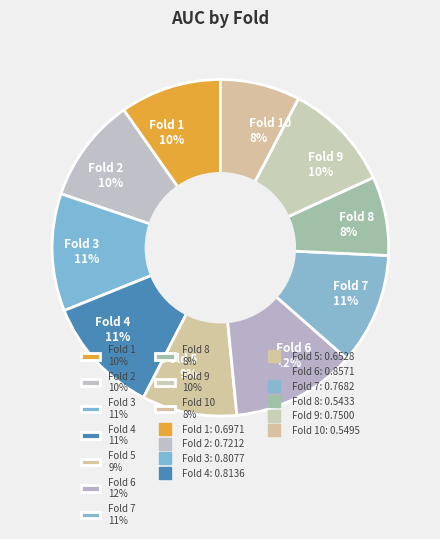

How many slices are in this pie chart?

10